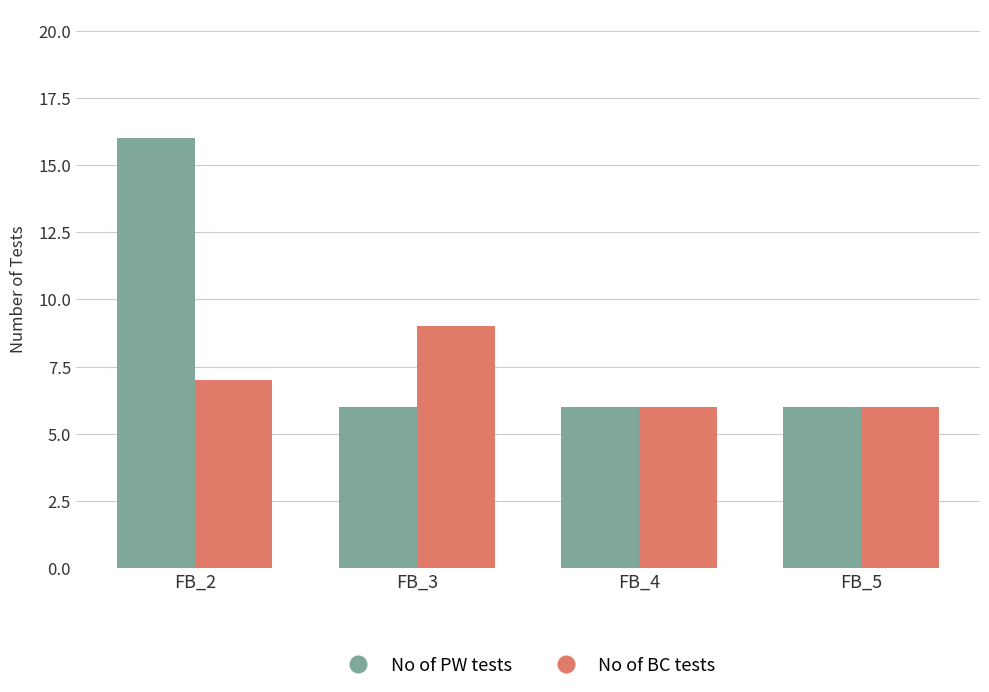

Between FB_2 and FB_4, which series saw the biggest shift?

No of PW tests